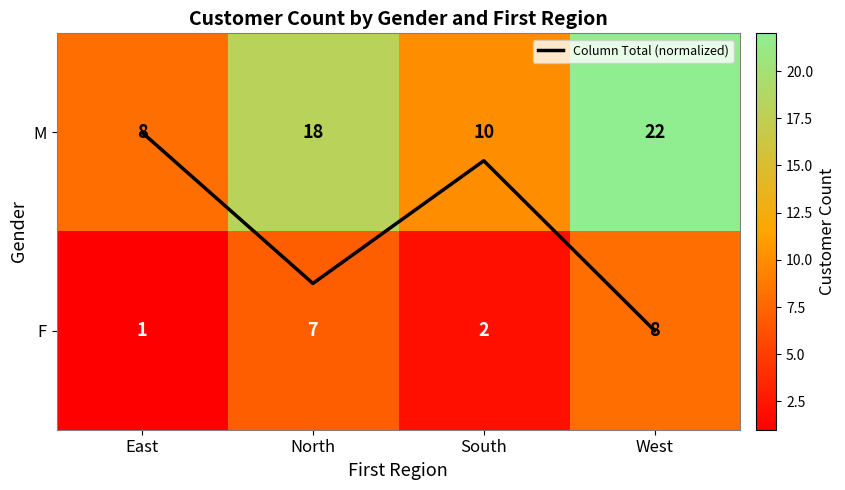

What is the spread (max minus min) of values at North?

17.2